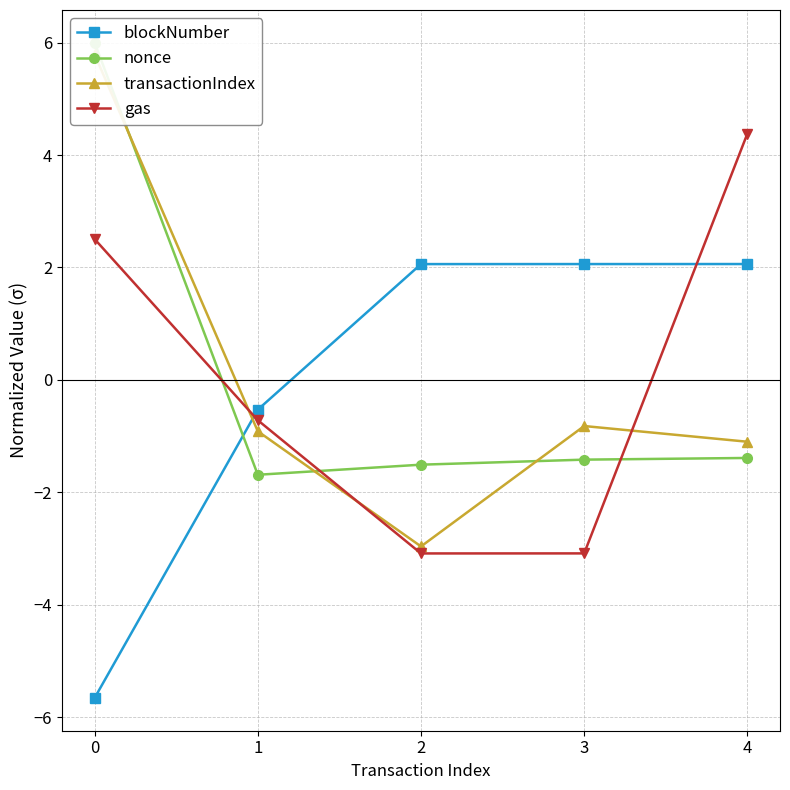

Reading left to right, extract all data points from this chart.

blockNumber: 0=-5.7	1=-0.5	2=2.1	3=2.1	4=2.1
nonce: 0=6.0	1=-1.7	2=-1.5	3=-1.4	4=-1.4
transactionIndex: 0=5.8	1=-0.9	2=-3.0	3=-0.8	4=-1.1
gas: 0=2.5	1=-0.7	2=-3.1	3=-3.1	4=4.4